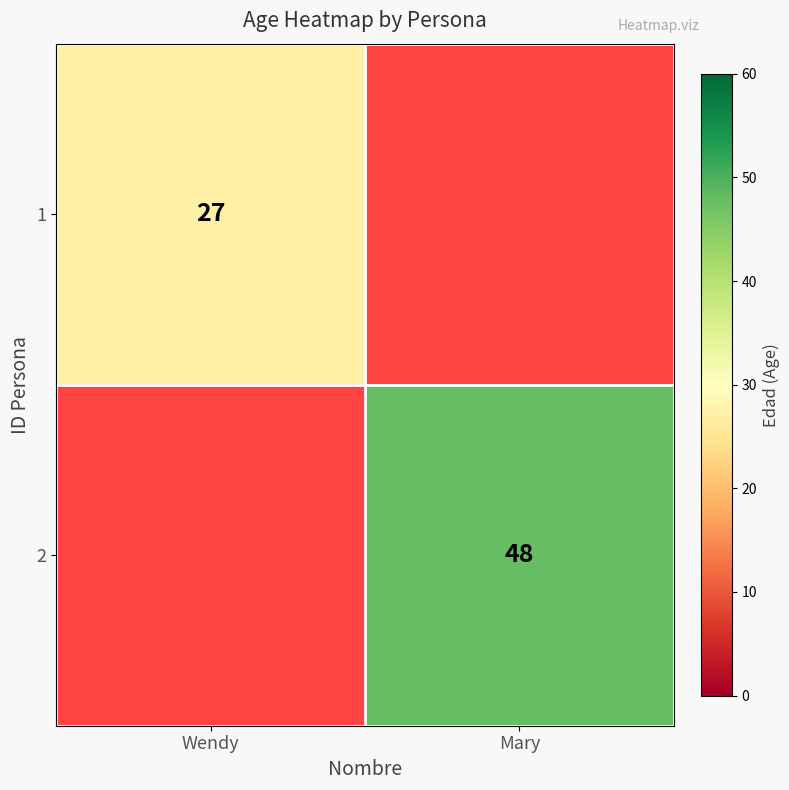

The 2 series shows 24 at Mary. True or false?

False